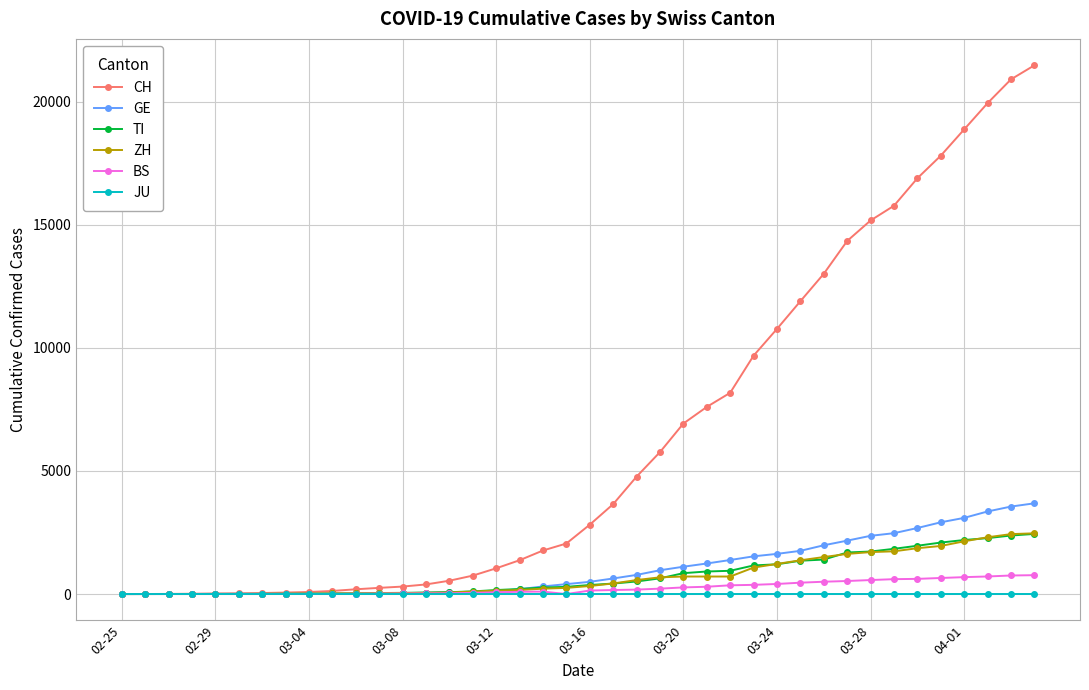

Does the chart display data point markers on the line(s)?

Yes